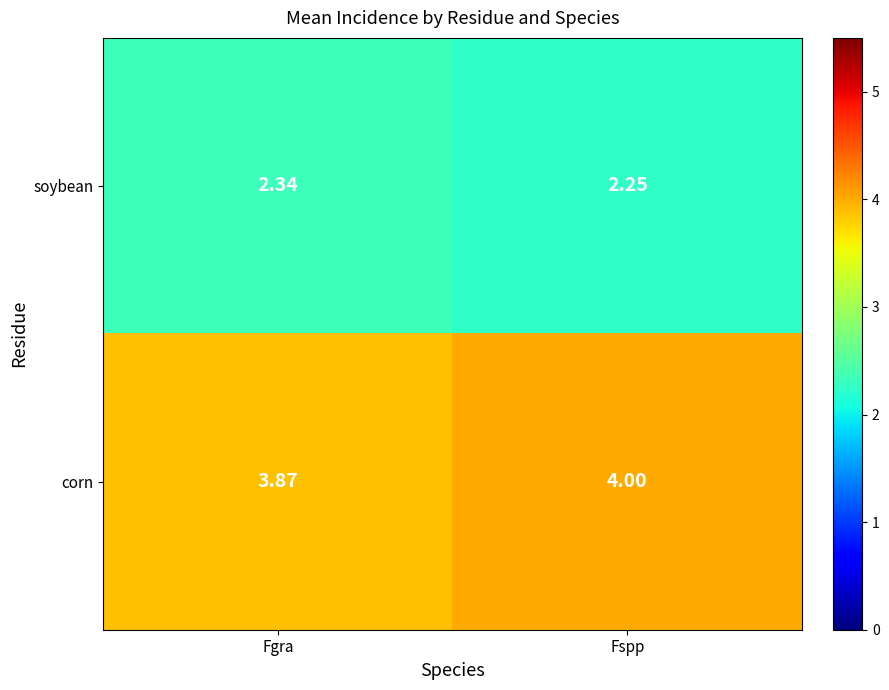

Which label corresponds to the largest value in the chart?

Fspp